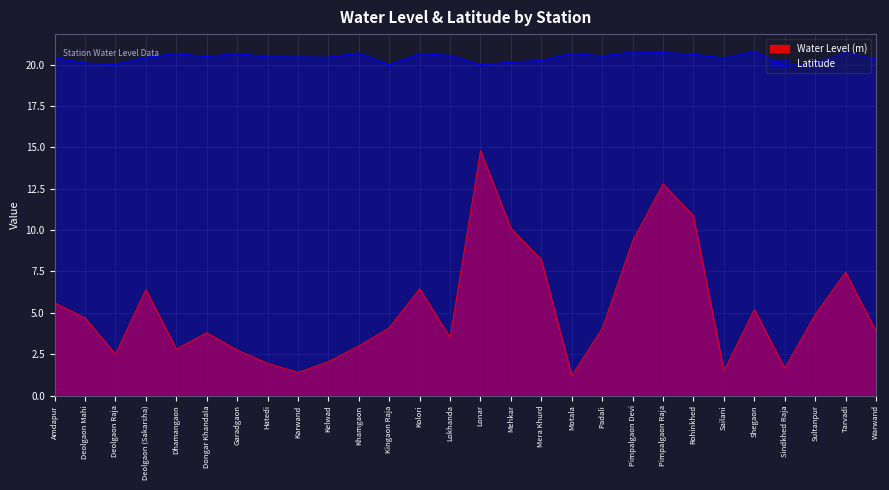

Rank the series at Pimpalgaon Devi from lowest to highest value.

Water Level (m), Latitude